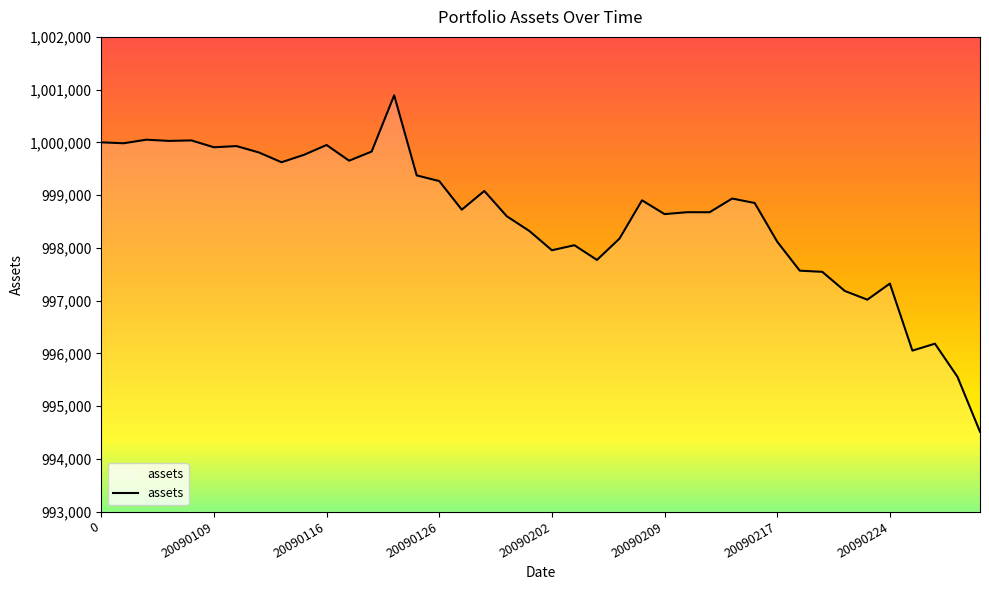

What is the difference between the maximum and minimum values?

6379.7